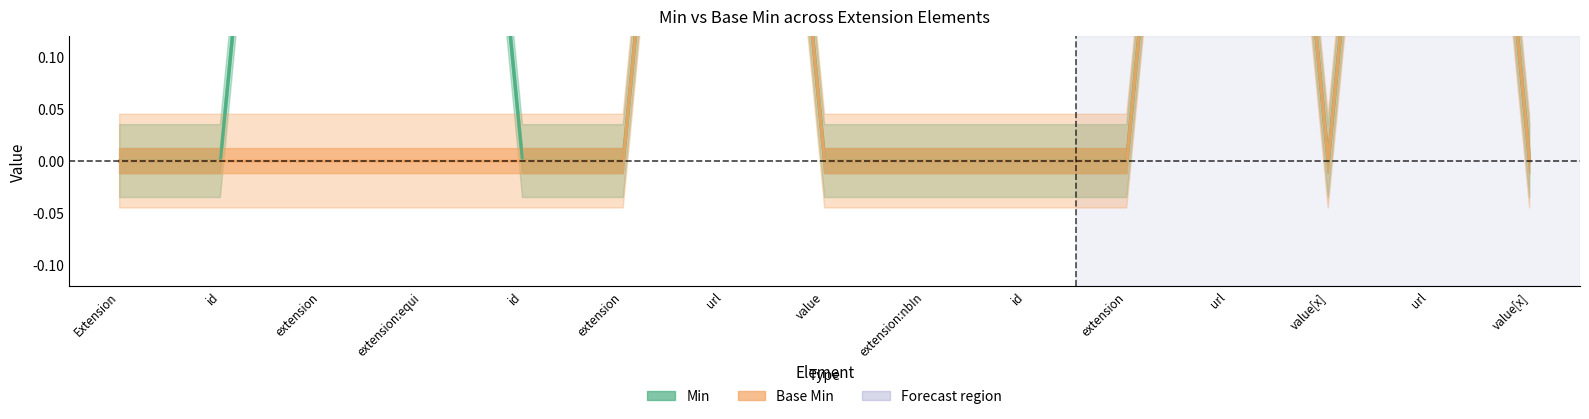

Which series has the largest total across all categories?

Min